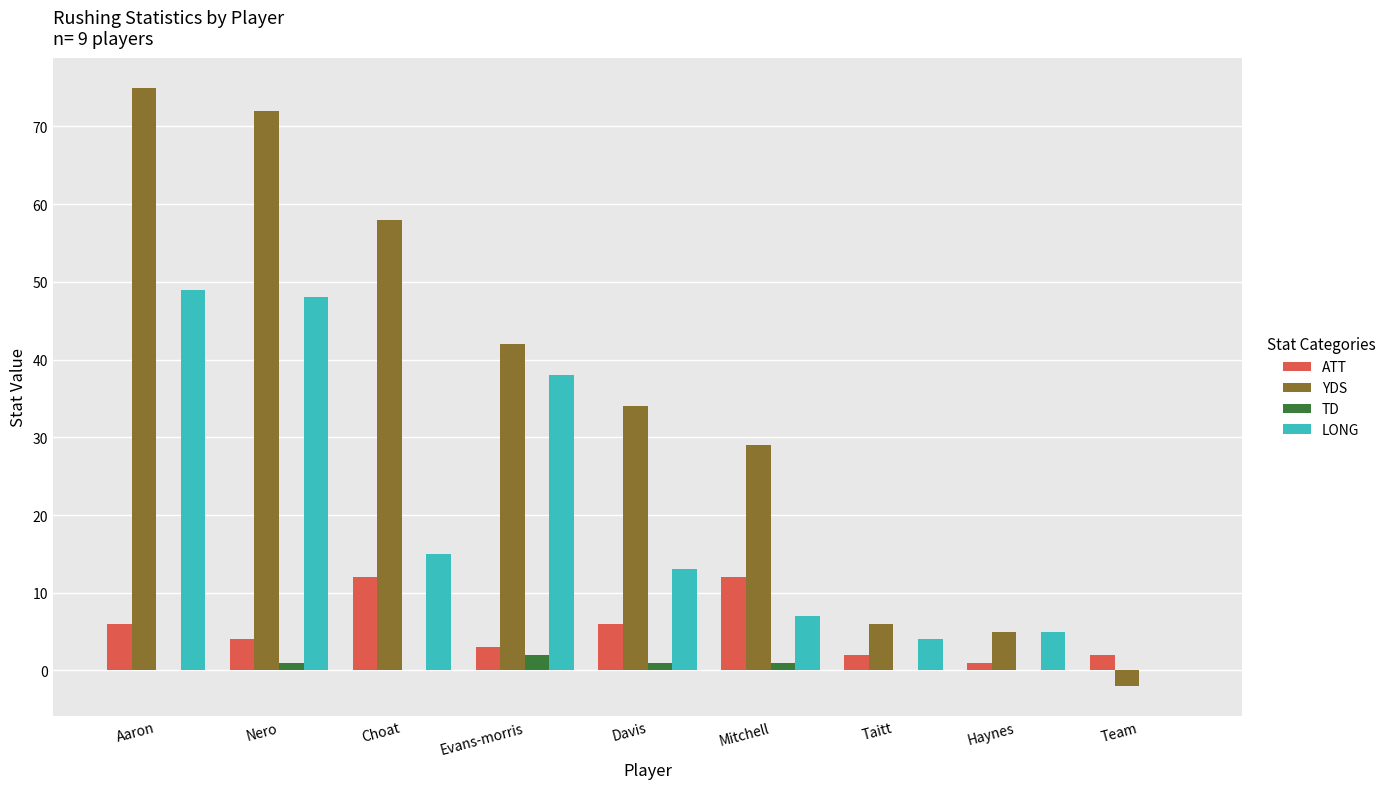

Read the LONG value at Choat, to the nearest 10.

20